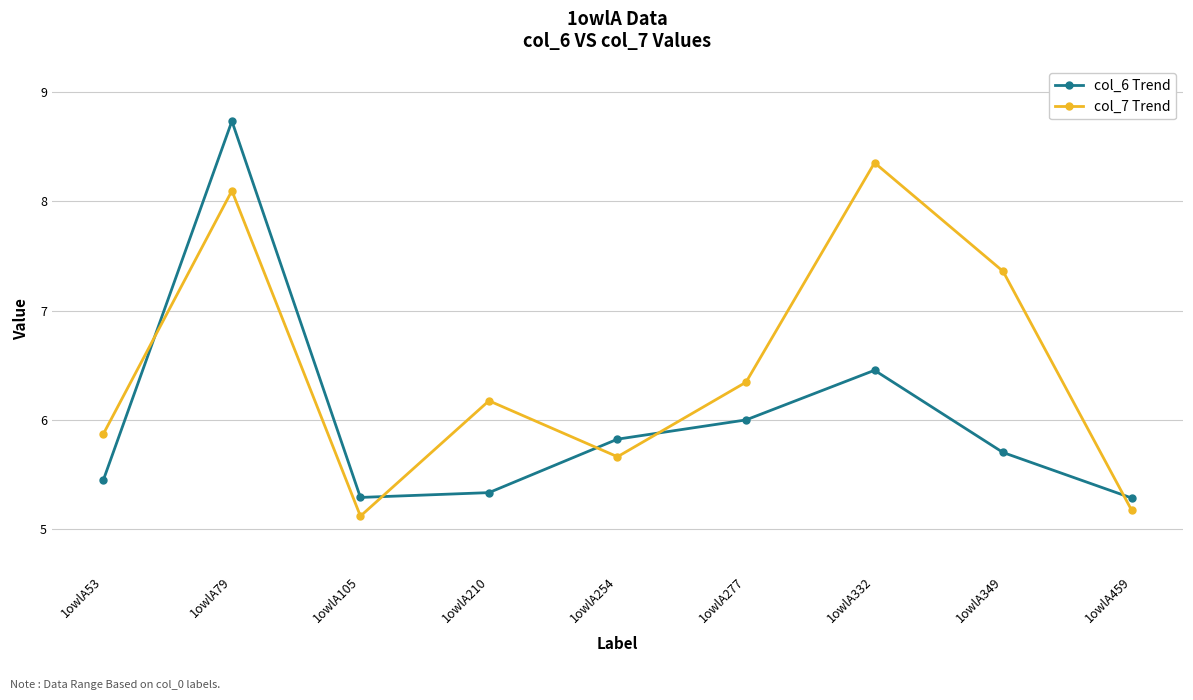

What is the difference between the second highest and minimum values in the col_6 Trend series?

1.2